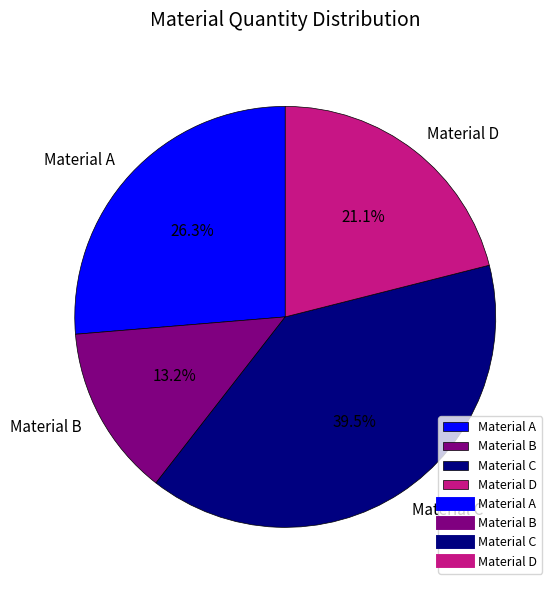

How much of the chart is everything except Material D?

78.9%